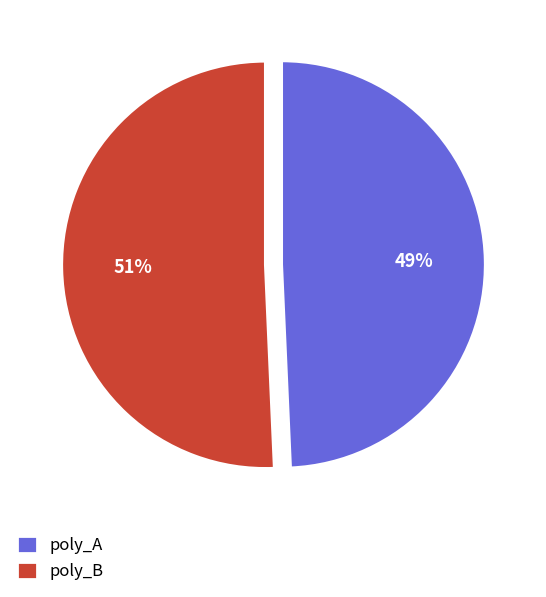

Which has a higher value, poly_B or poly_A?

poly_B